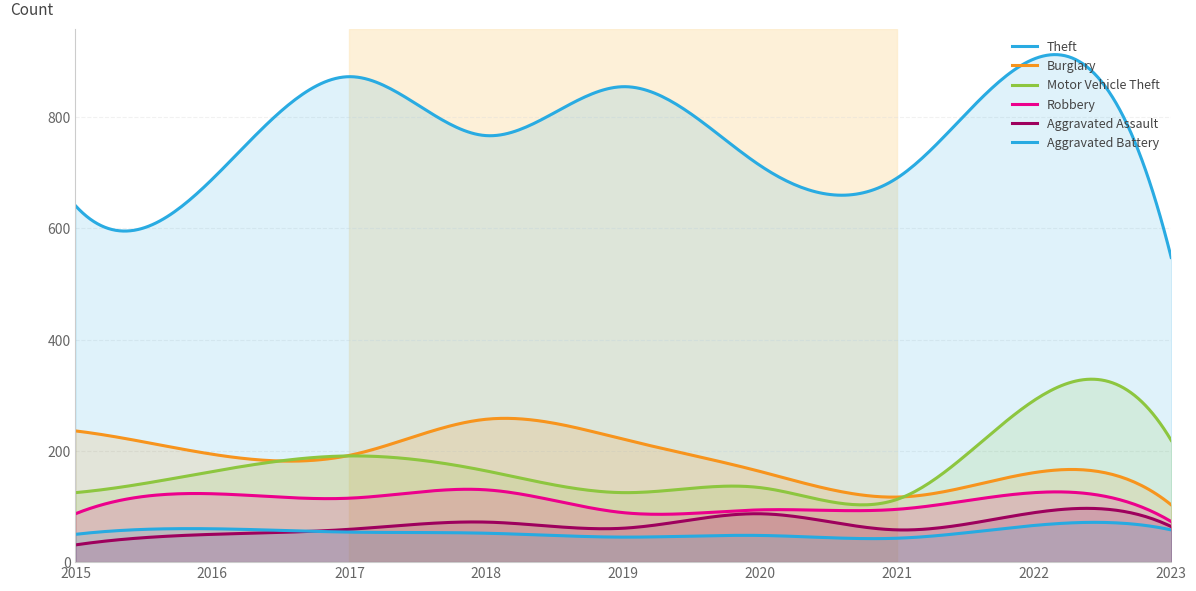

What is the spread (max minus min) of values at 2020?

665